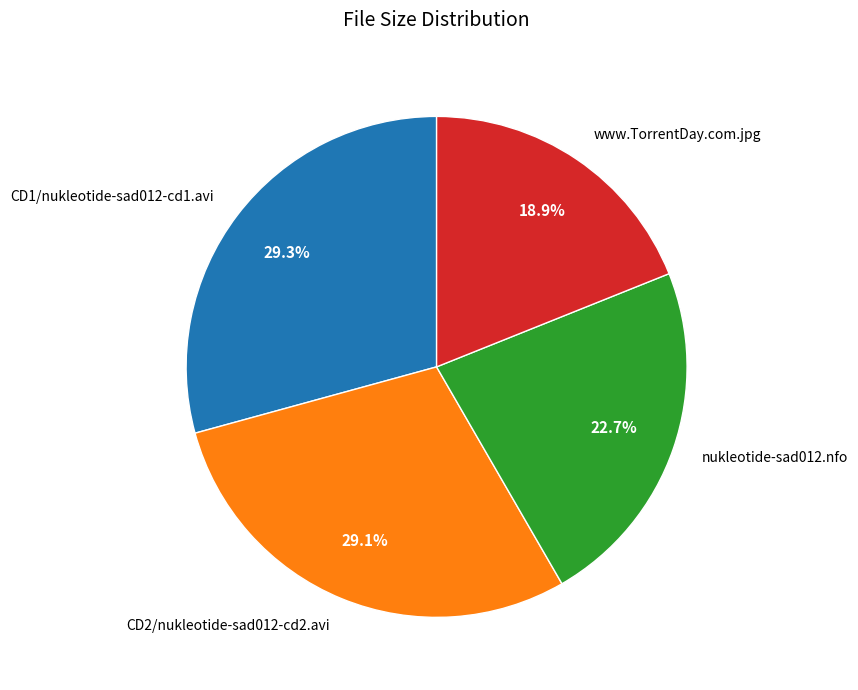

Which slice is the smallest?

www.TorrentDay.com.jpg